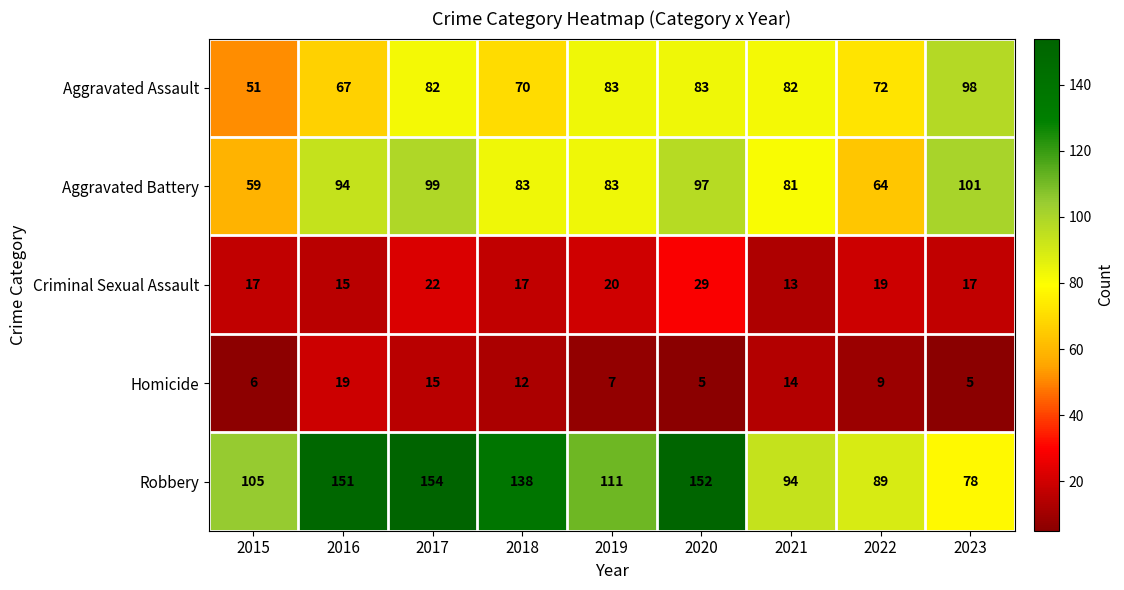

Which series has the largest total across all categories?

Robbery